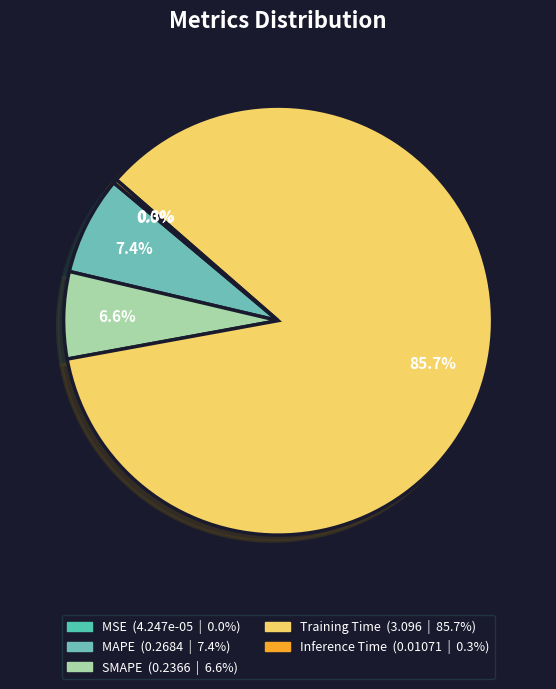

Count the number of slices in the pie.

5